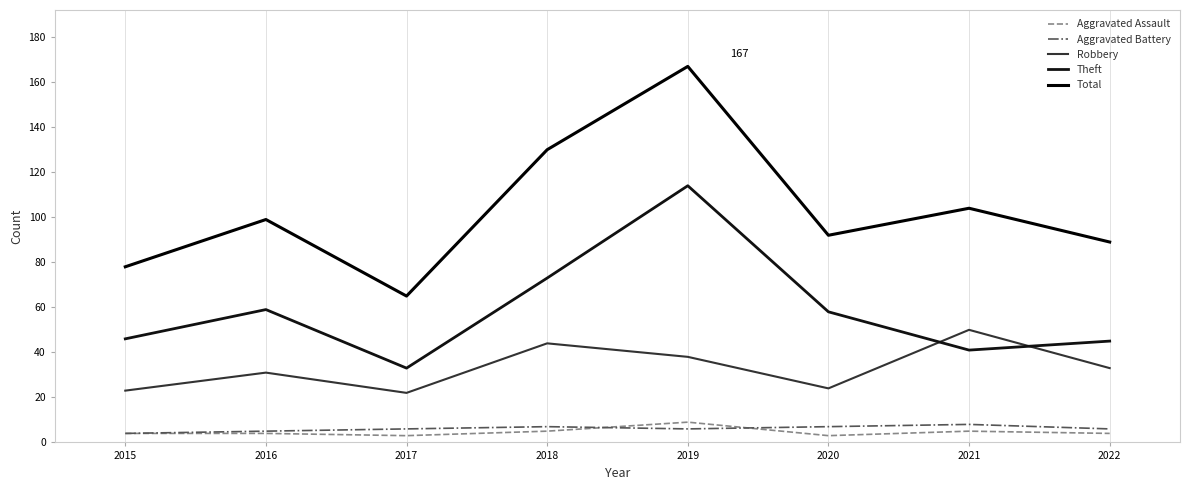

At 2021, list the series in order from largest to smallest.

Total, Robbery, Theft, Aggravated Battery, Aggravated Assault